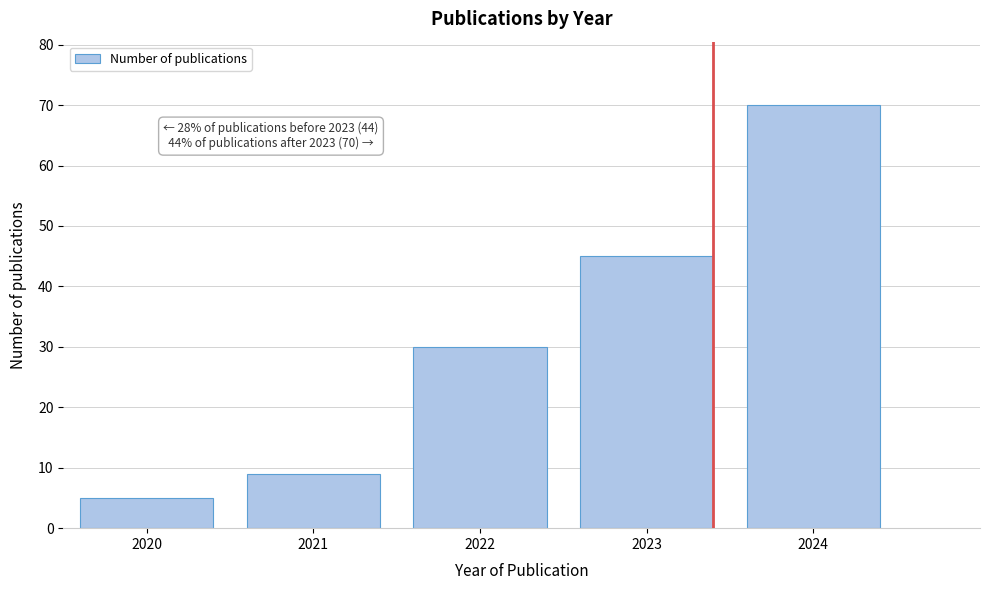

Reading right to left, what are all the values shown in this chart?

2024=70	2023=45	2022=30	2021=9	2020=5